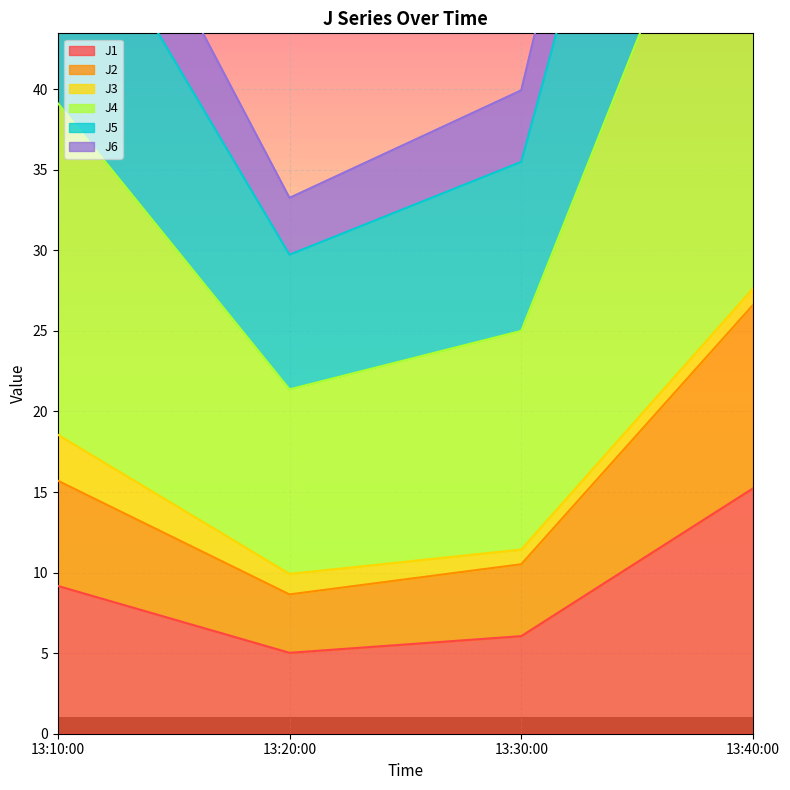

Where is the first local minimum for J1?

13:20:00